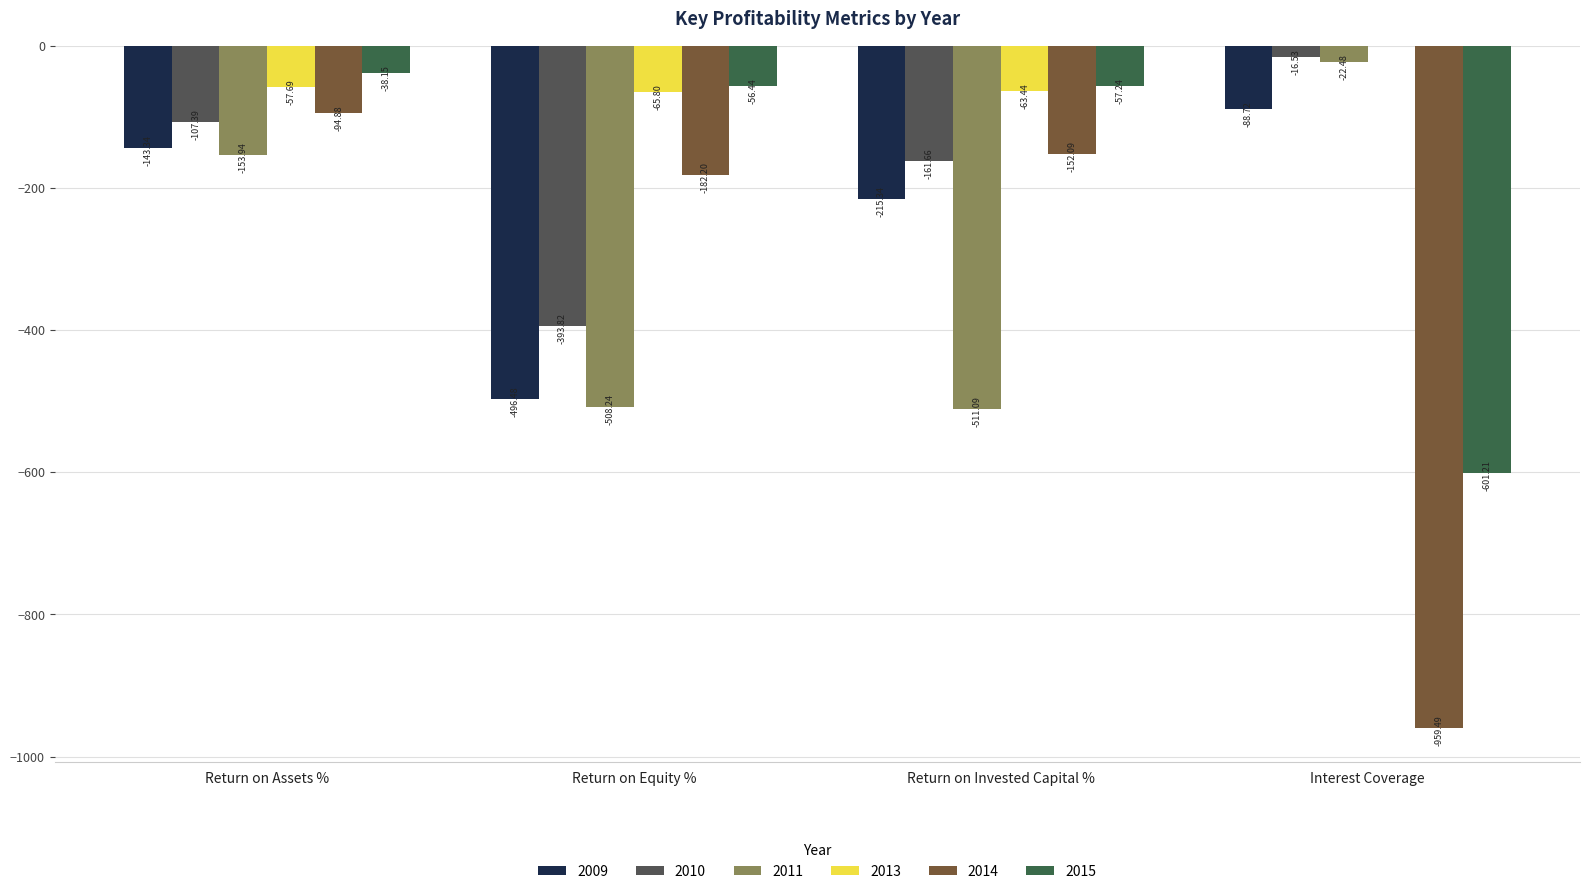

At which label does 2010 reach its peak?

Interest Coverage